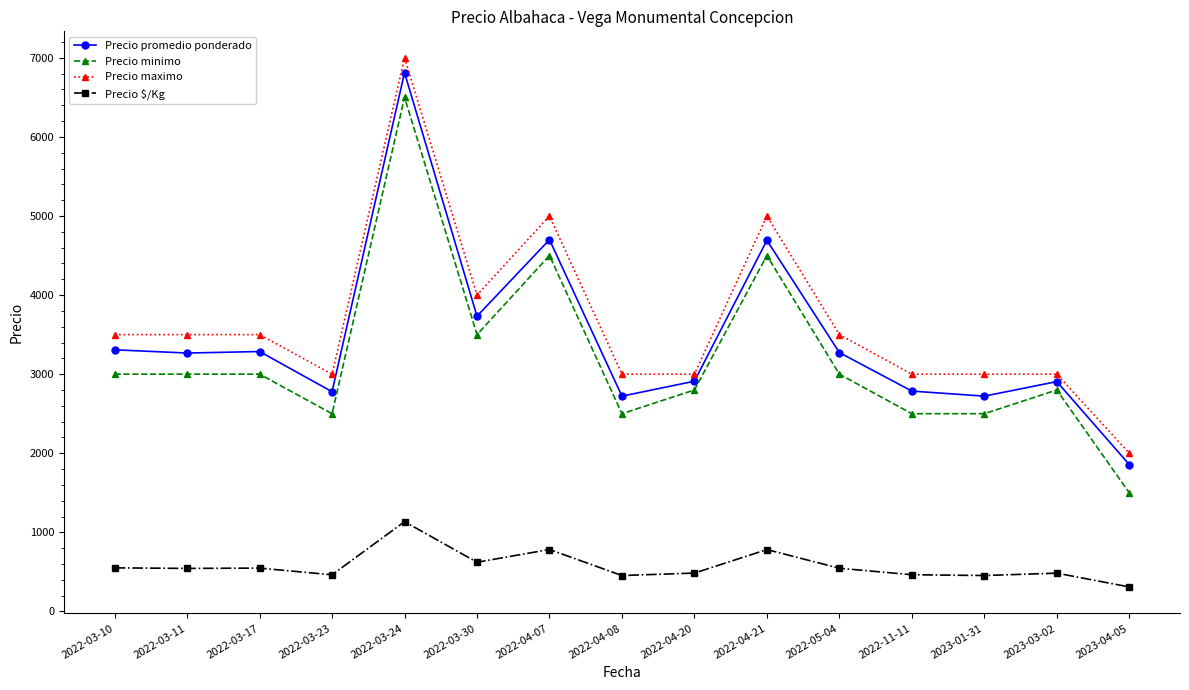

Rank the series at 2023-01-31 from lowest to highest value.

Precio $/Kg, Precio minimo, Precio promedio ponderado, Precio maximo